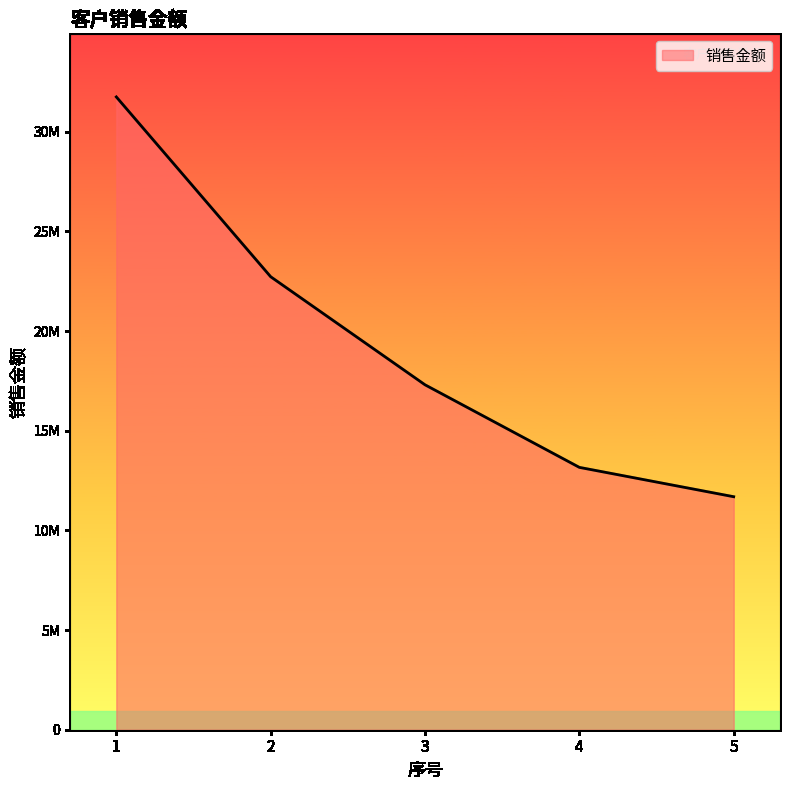

Rank the categories by value from lowest to highest.

5, 4, 3, 2, 1